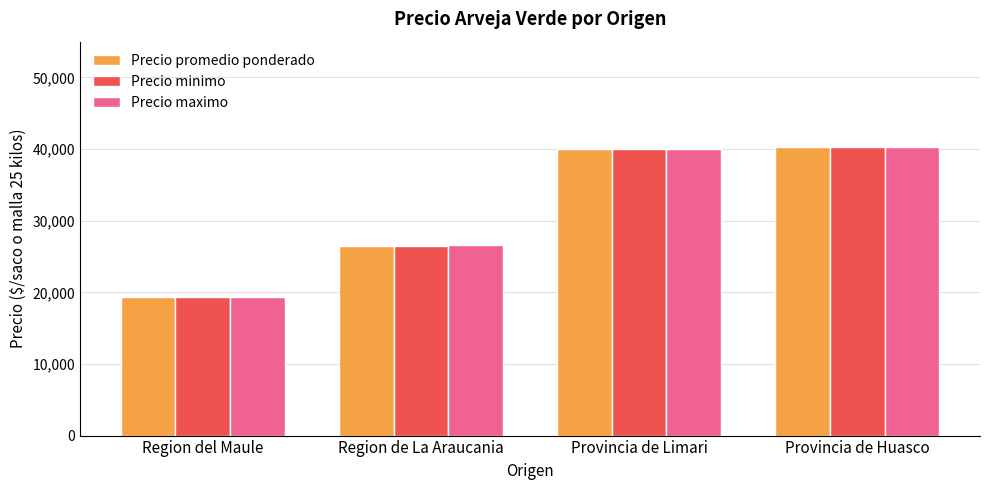

How many distinct data groups are displayed?

3